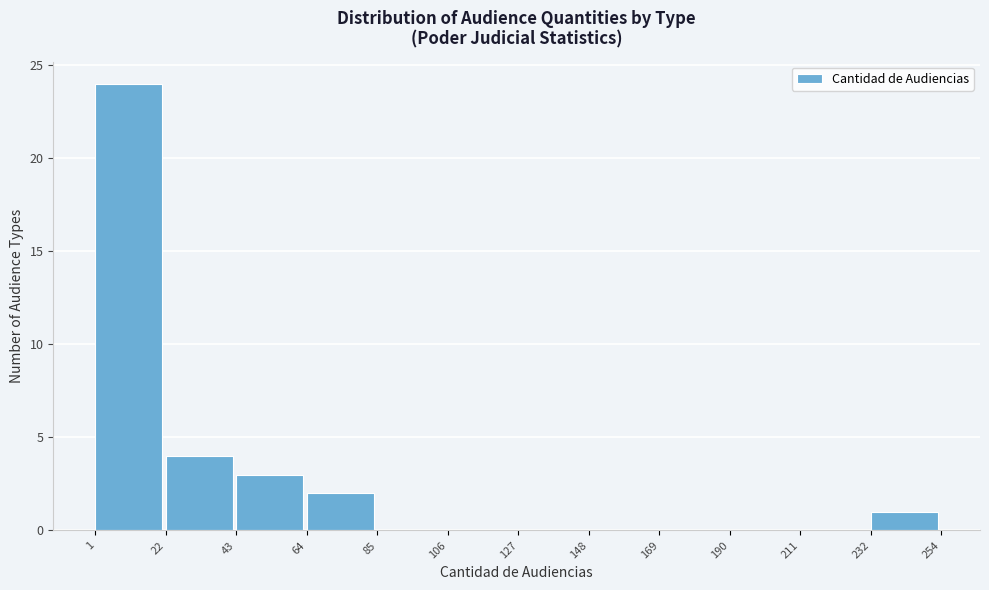

Over which range of the x-axis is the bar tallest?

1 to 22